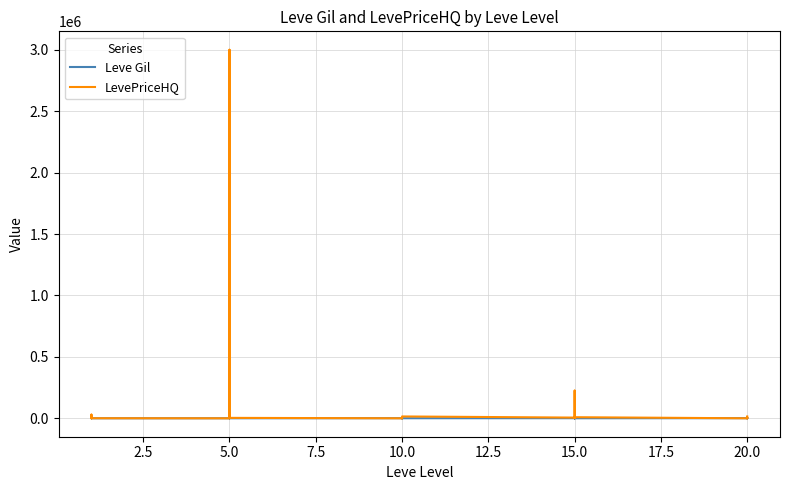

What is the approximate value of Leve Gil at 5.0?

810.0